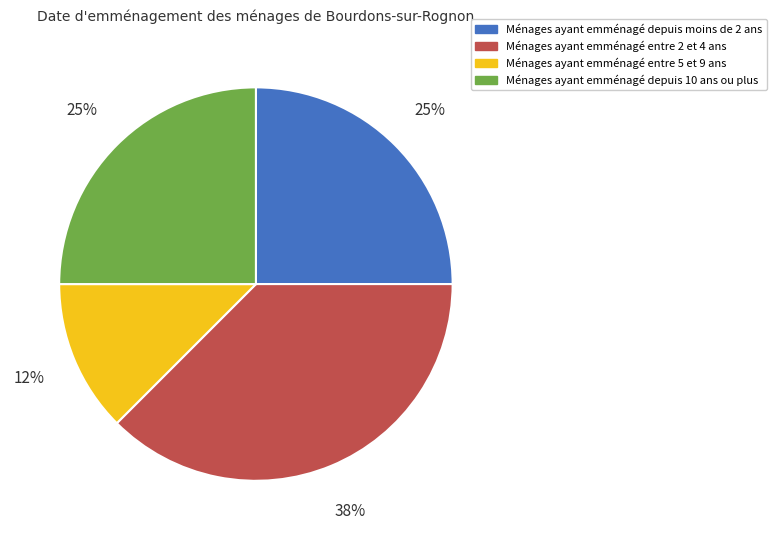

How many slices are in this pie chart?

4